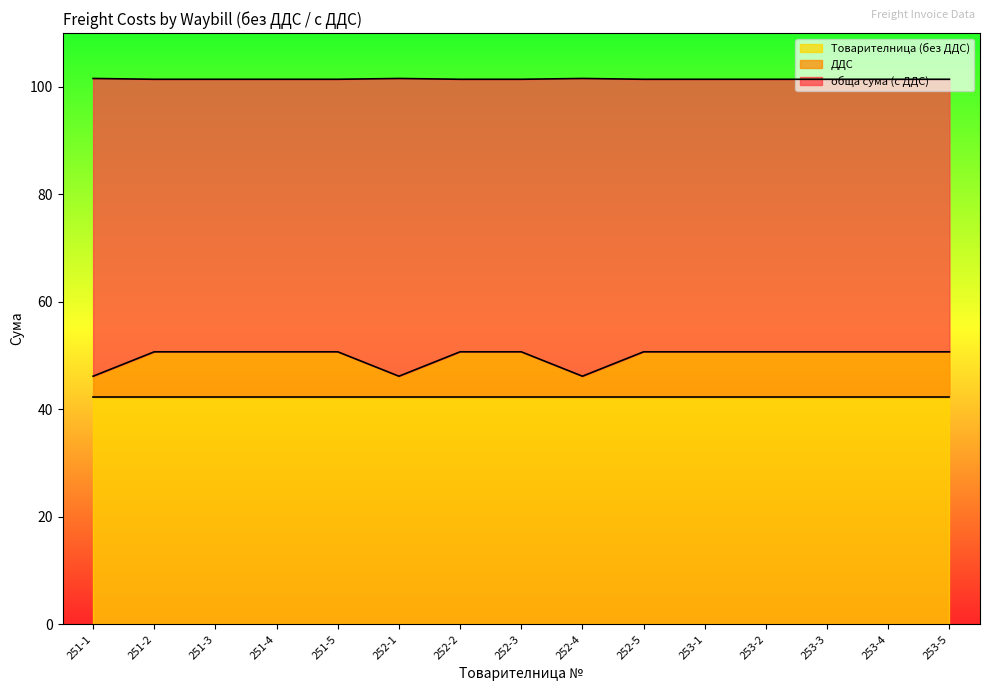

The value of обща сума (с ДДС) at 253-1 is 20.4. True or false?

False